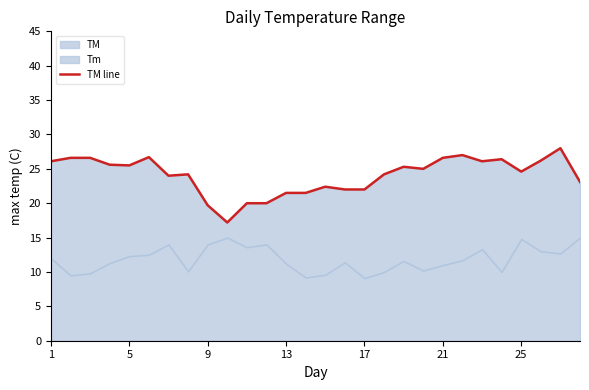

How many lines are shown in the chart?

1